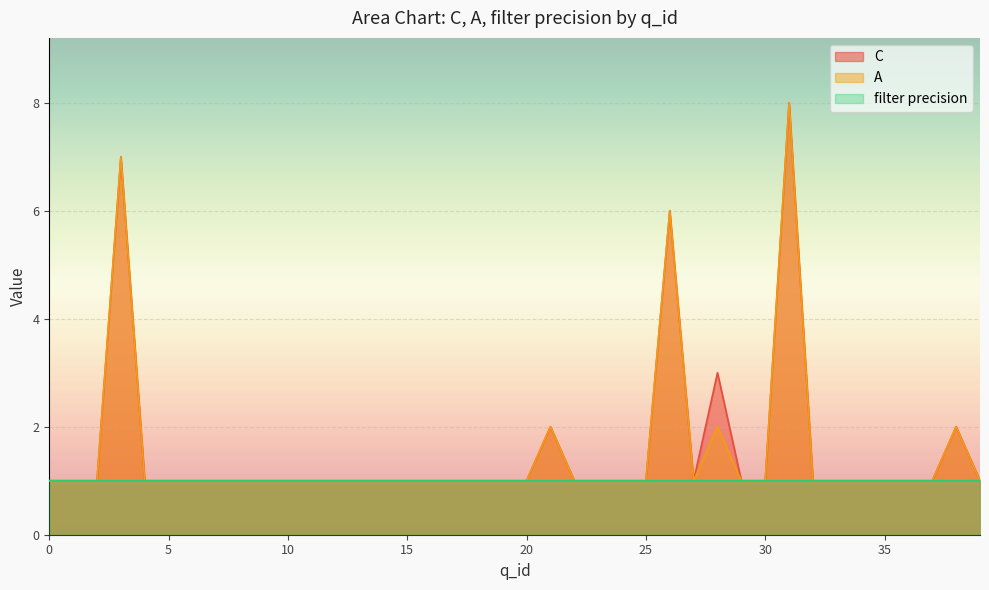

Is the value of C at 28 greater than the value of filter percison at 23?

Yes